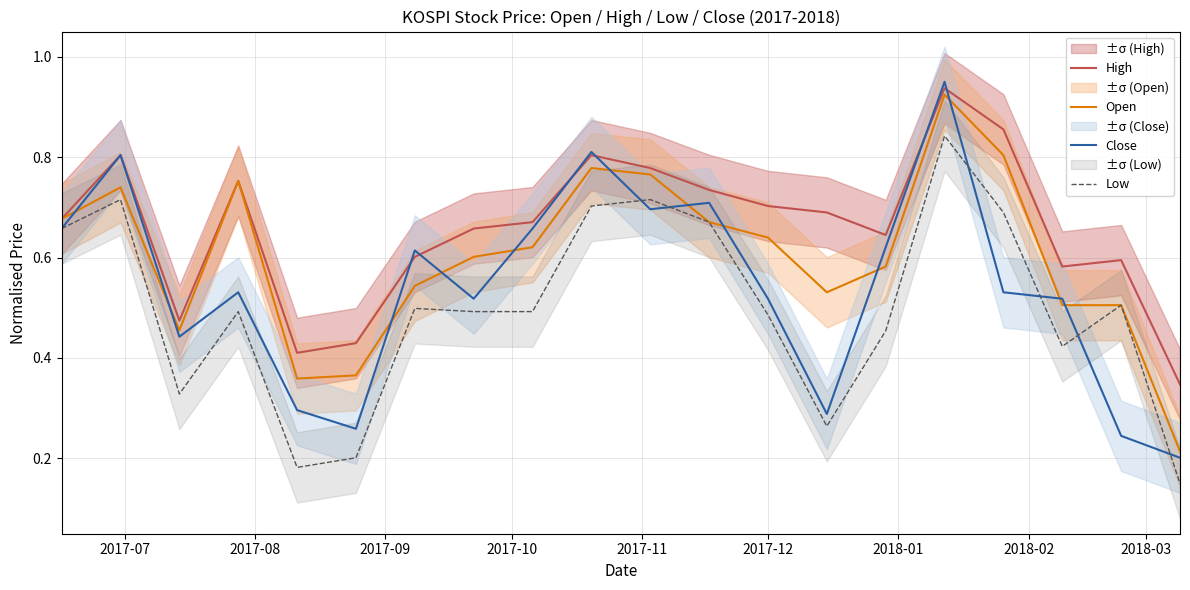

In Close, how many points are lower than both neighbors (excluding endpoints)?

5